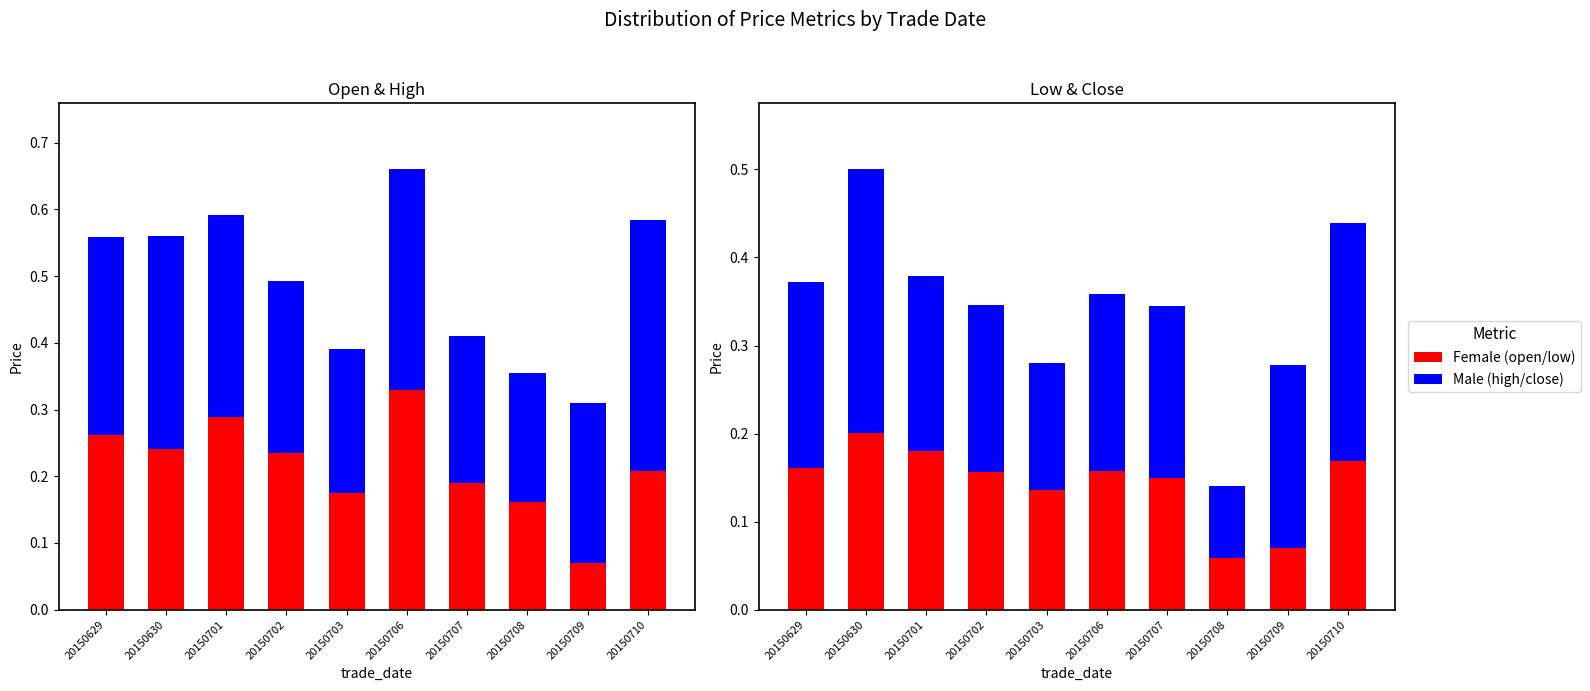

How many high values are between 0 and 1?

10